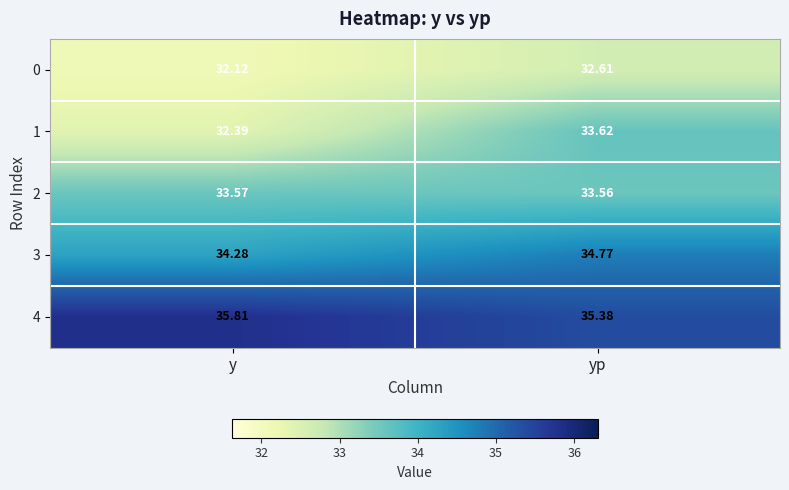

Which category has the highest value across all series?

y